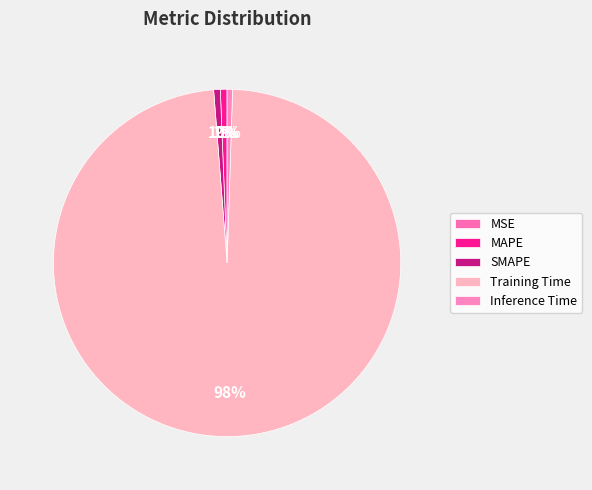

How much of the chart is everything except SMAPE?

99.4%